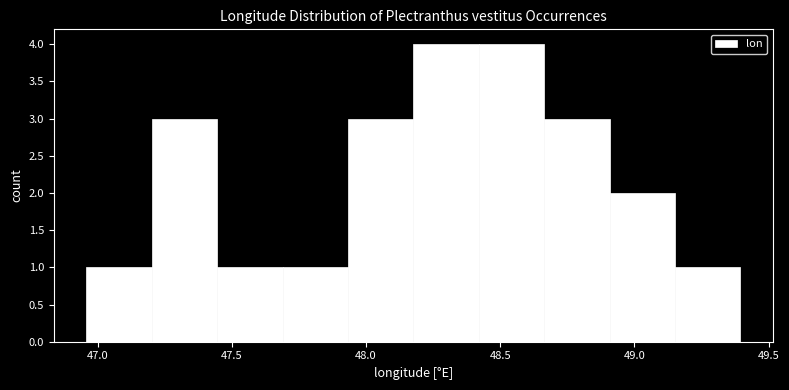

Reading left to right, transcribe this chart: for each bar, give the range it covers on the x-axis and its height. Neither the bar edges nor the heights are printed on the chart, so give them approximately, as read against the axes.

46.95 to 47.20: 1
47.20 to 47.45: 3
47.45 to 47.70: 1
47.70 to 47.95: 1
47.95 to 48.20: 3
48.20 to 48.40: 4
48.40 to 48.65: 4
48.65 to 48.90: 3
48.90 to 49.15: 2
49.15 to 49.40: 1